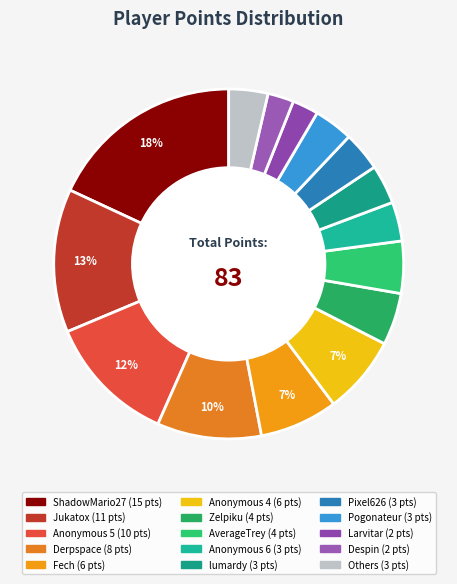

How many segments does this pie chart have?

15